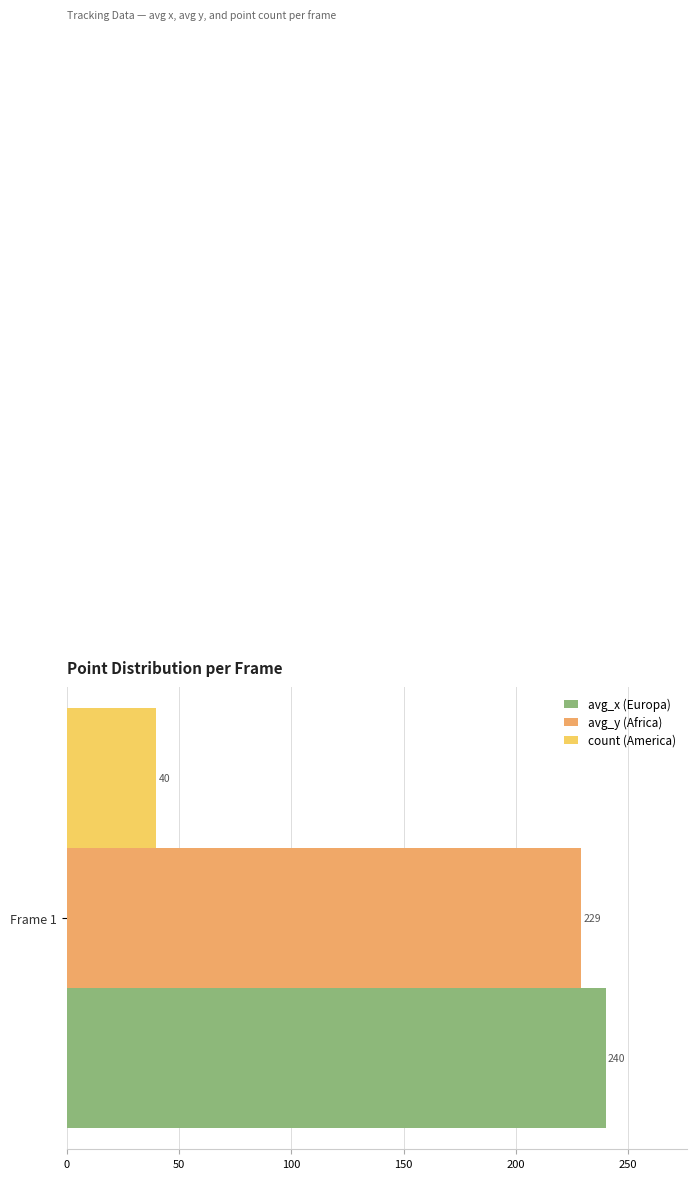

List the labels in order of avg_x (Europa) value, smallest first.

Frame 1